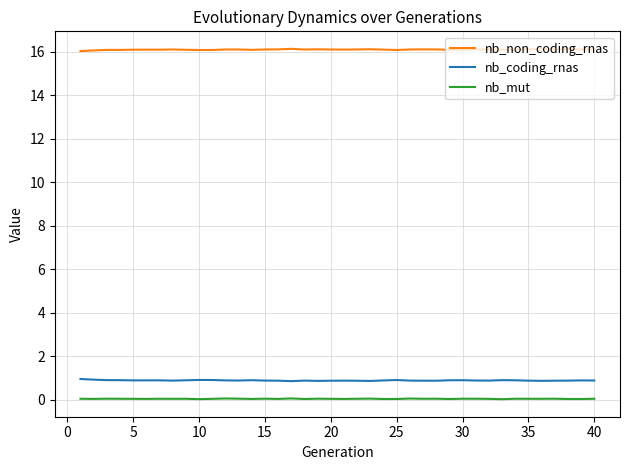

Which series has the largest total across all categories?

nb_non_coding_rnas